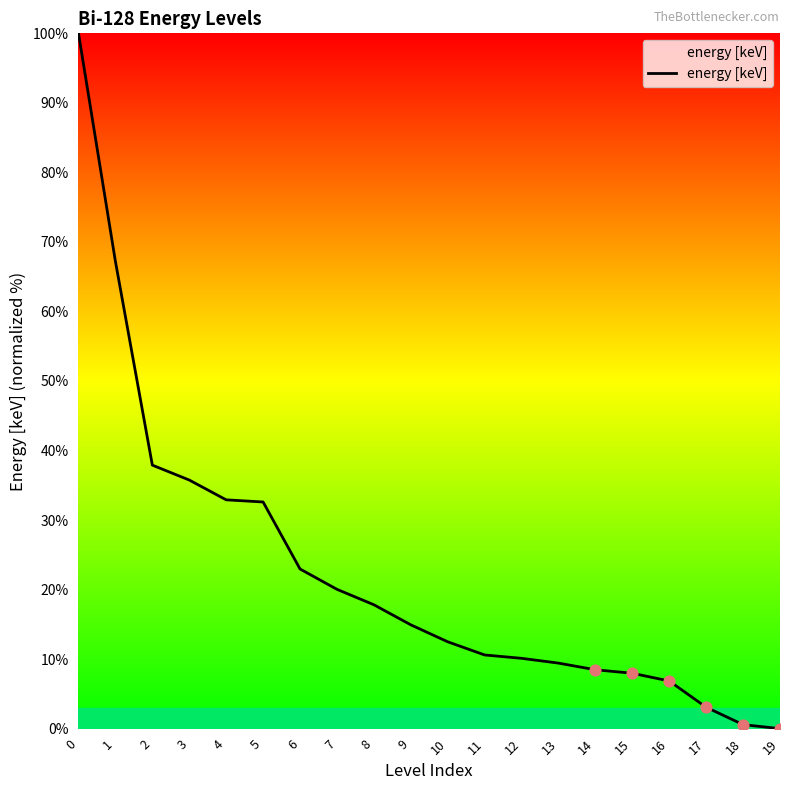

What is the ratio of the value at 18 to the value at 11?

0.1